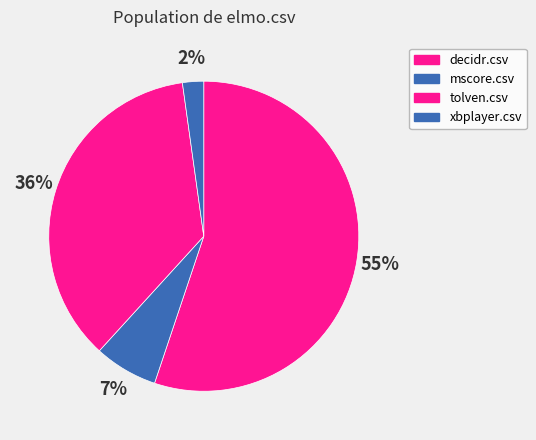

Count the number of slices in the pie.

4